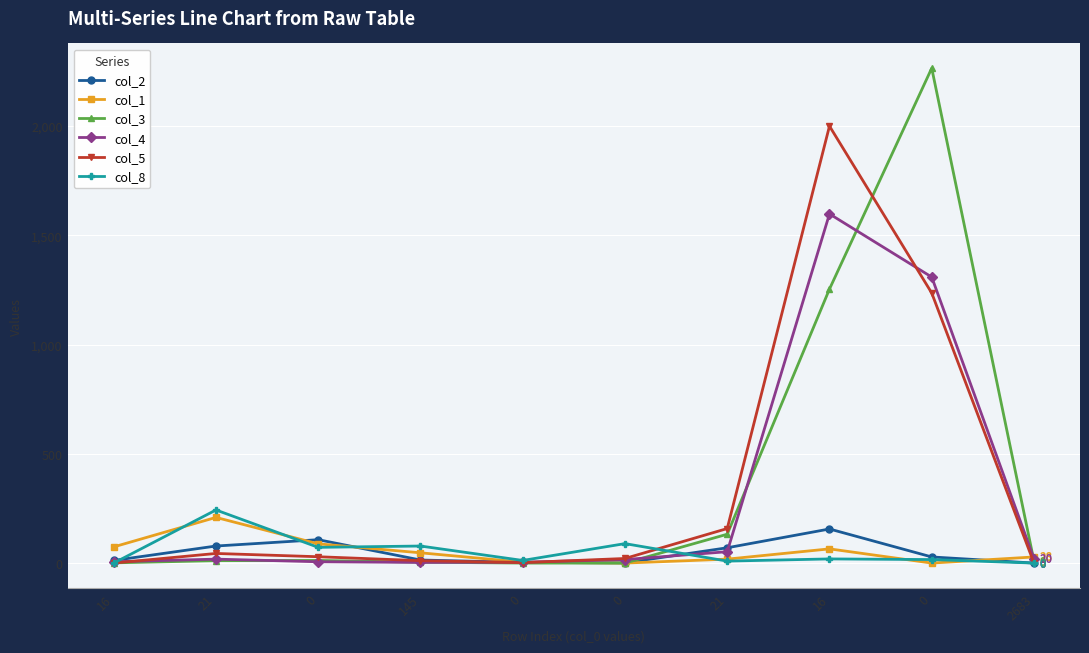

Is it true that col_5 equals -915 at 2683?

False